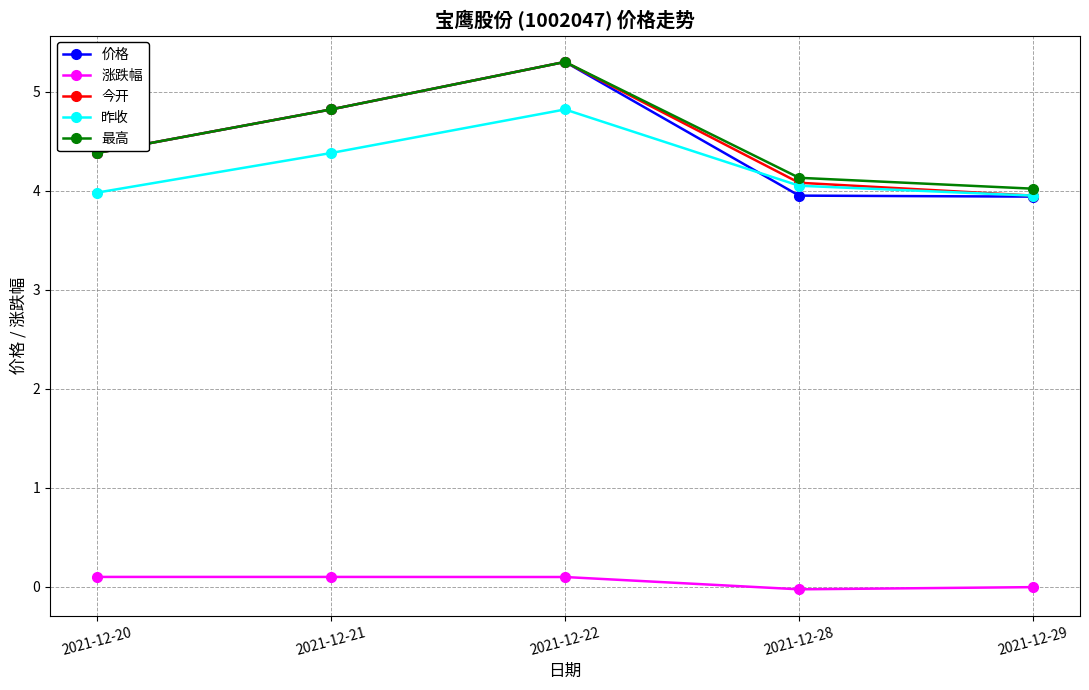

What is the highest value of the 涨跌幅 series?

0.1